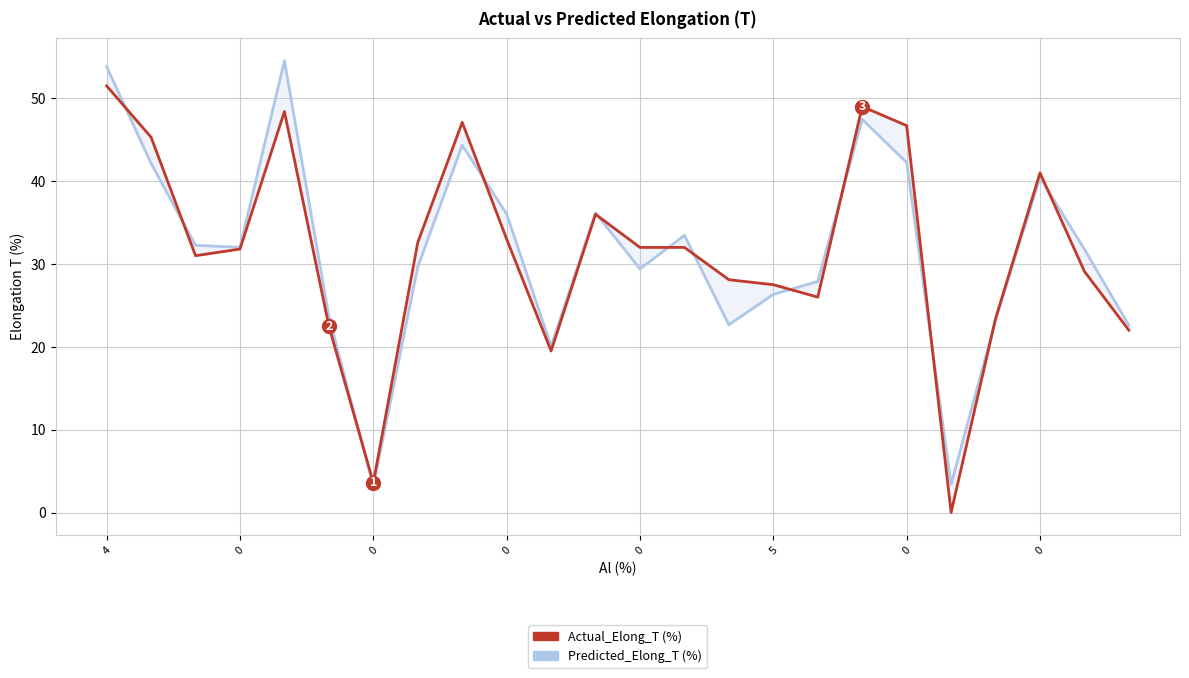

What is the difference between the maximum and second lowest values in the Actual_Elong_T (%) series?

47.9